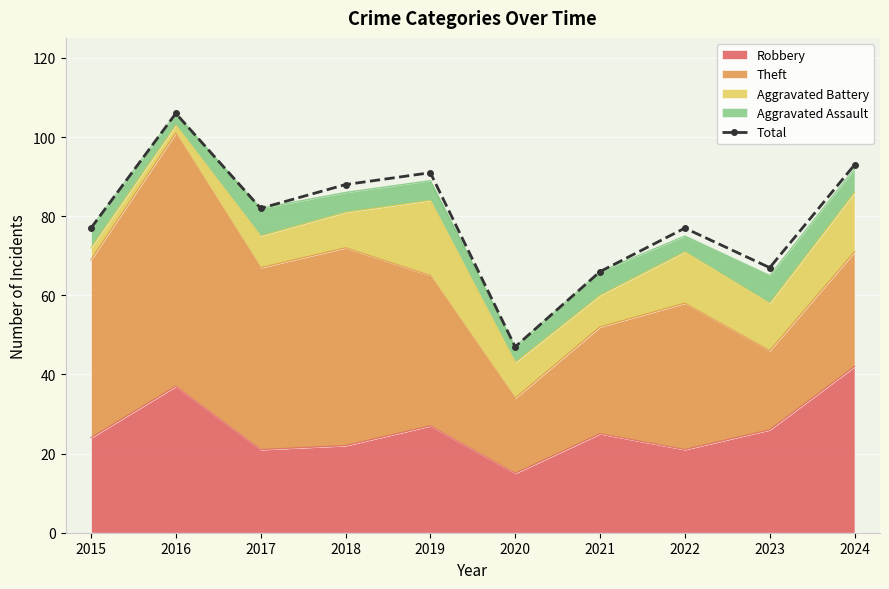

Rank the categories by value from highest to lowest.

2016, 2024, 2019, 2018, 2017, 2015, 2022, 2023, 2021, 2020